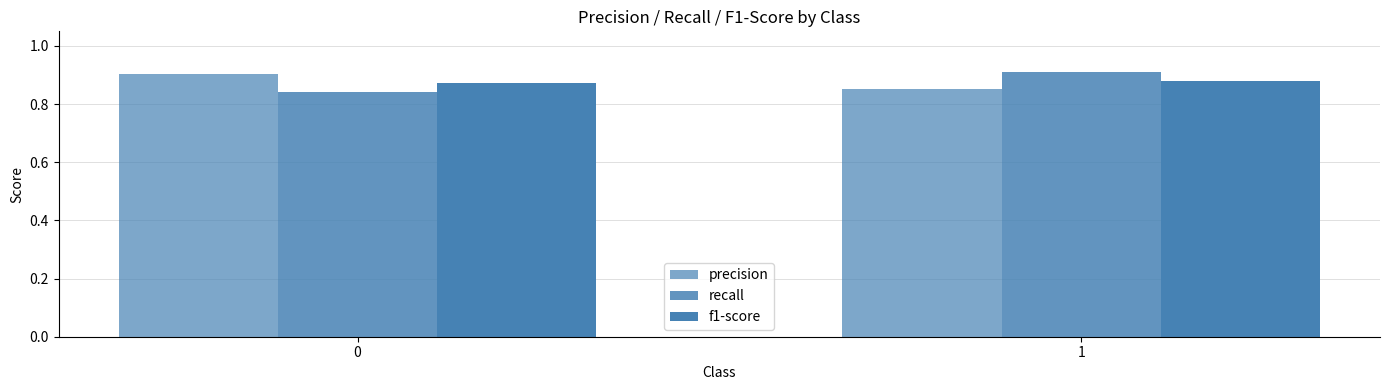

Reading right to left, list all the values displayed in this chart.

precision: 0.9	0.9
recall: 0.9	0.8
f1-score: 0.9	0.9